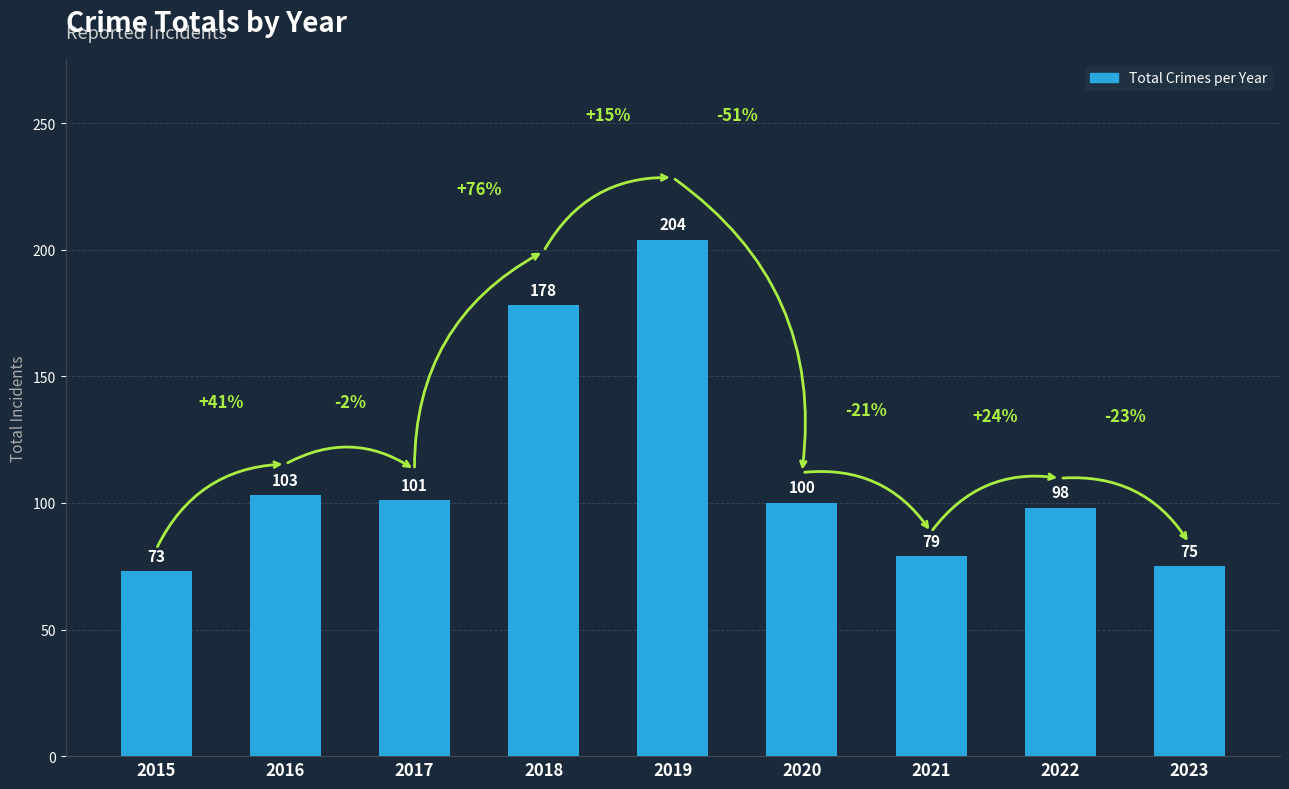

Are the bars horizontal?

No